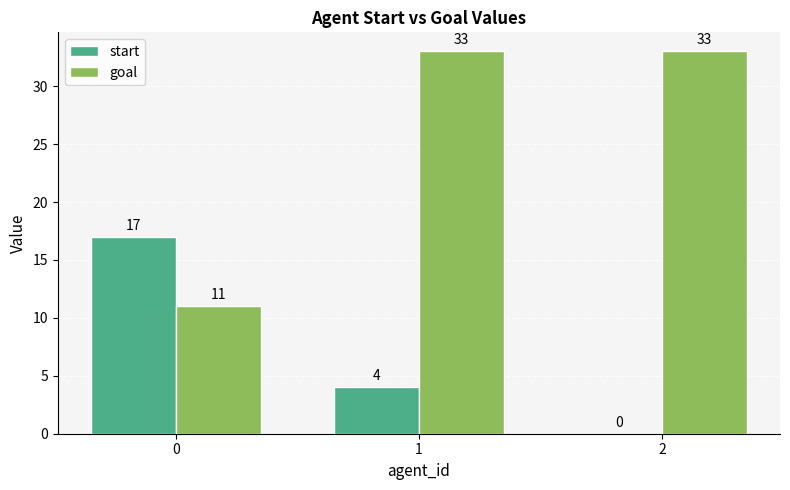

How many start values are between 0 and 17?

3